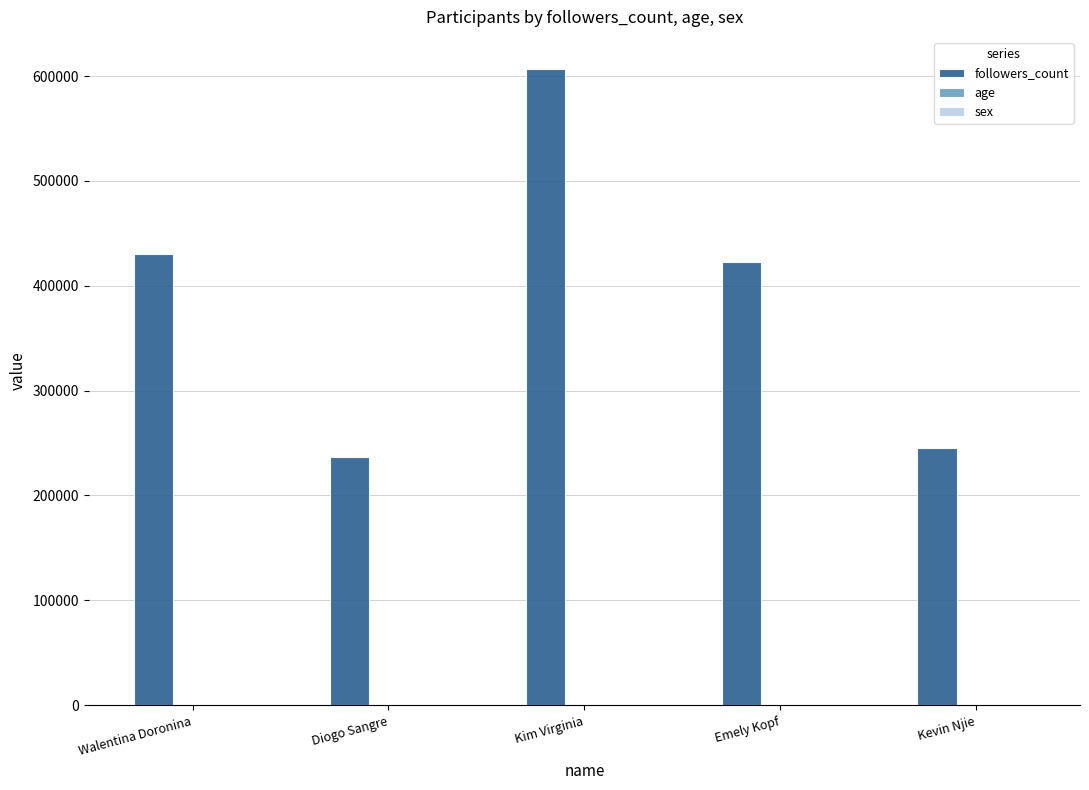

What is the greatest value displayed?

607000